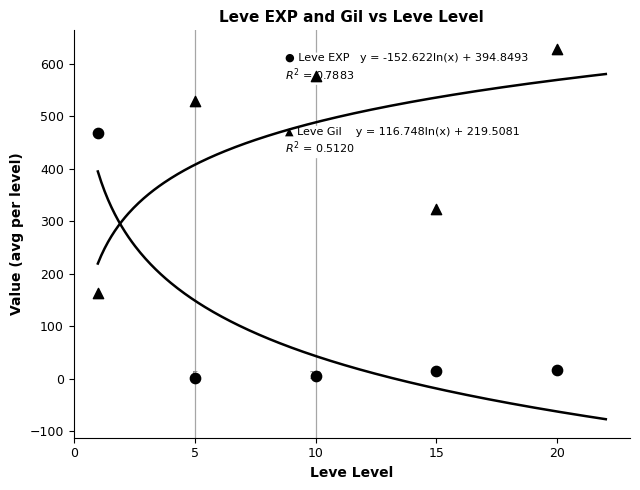

Which series has the largest total across all categories?

Leve Gil